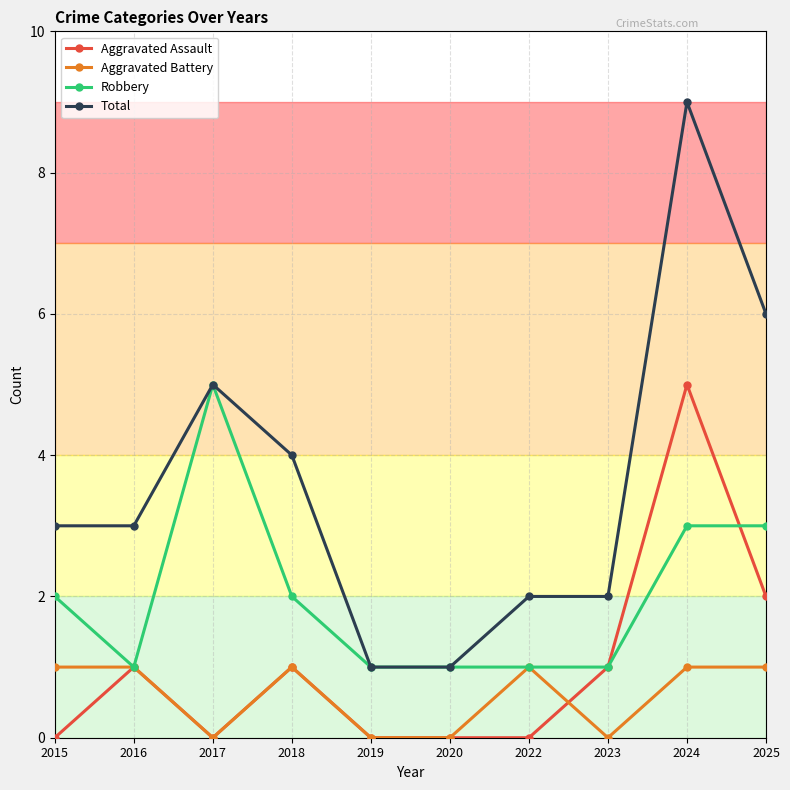

True or false: Total has a value of 9 at 2025.

False